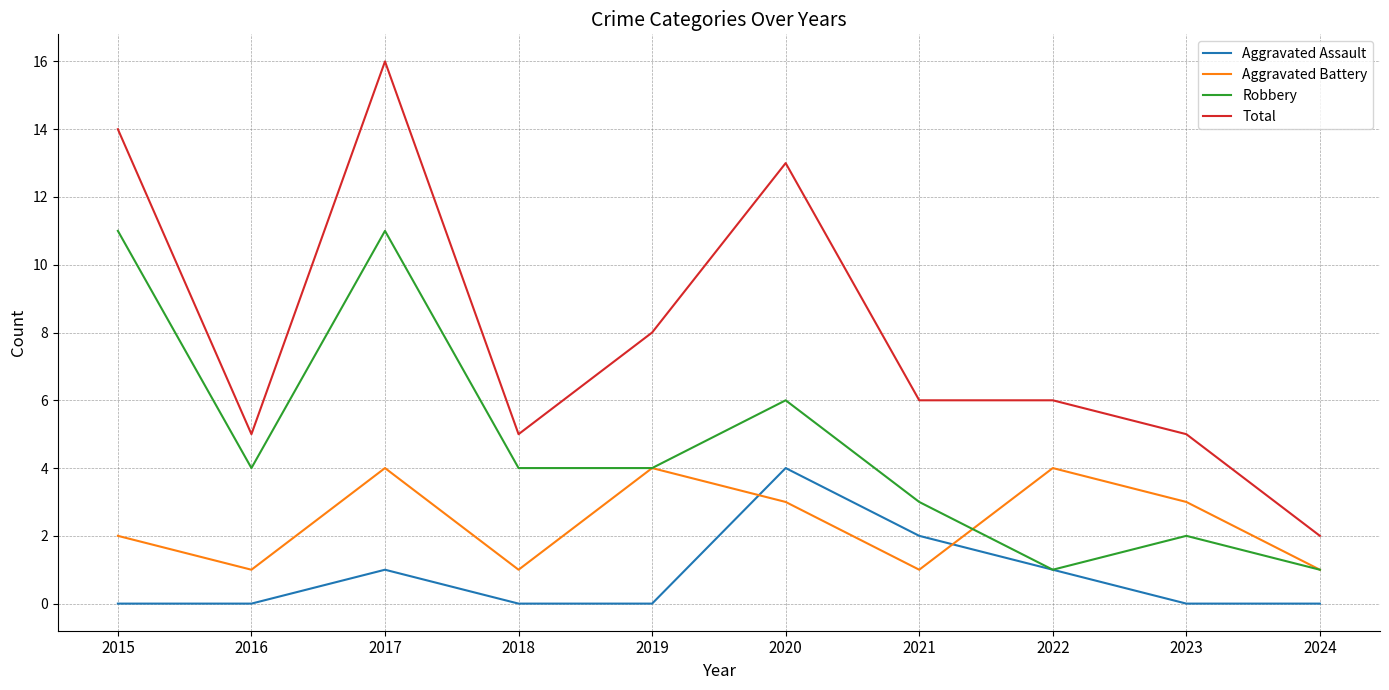

What is the average value of the Total series?

8